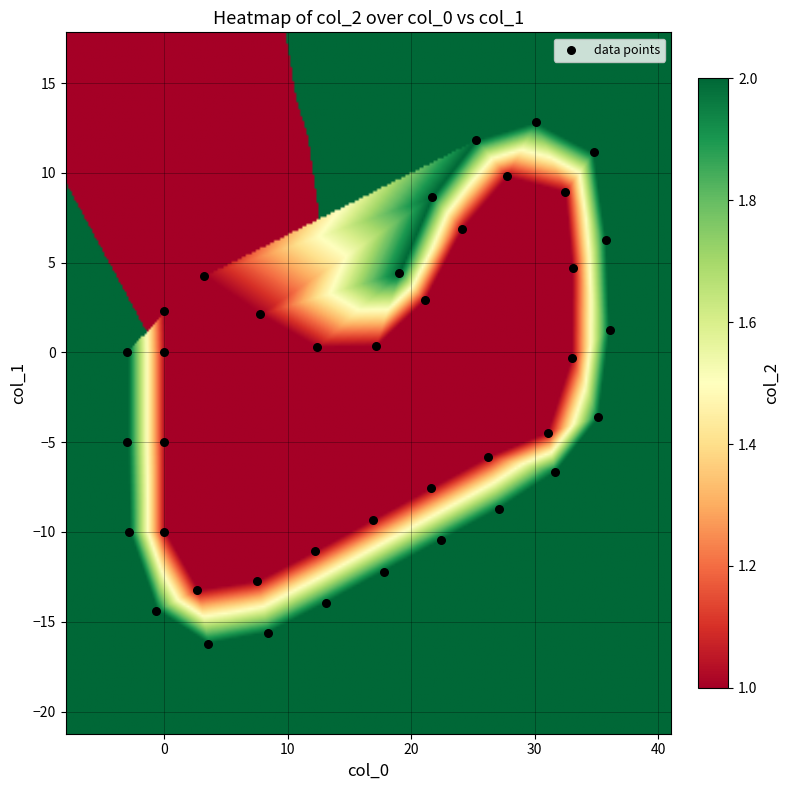

What is the range of Y values (max minus min)?

29.1